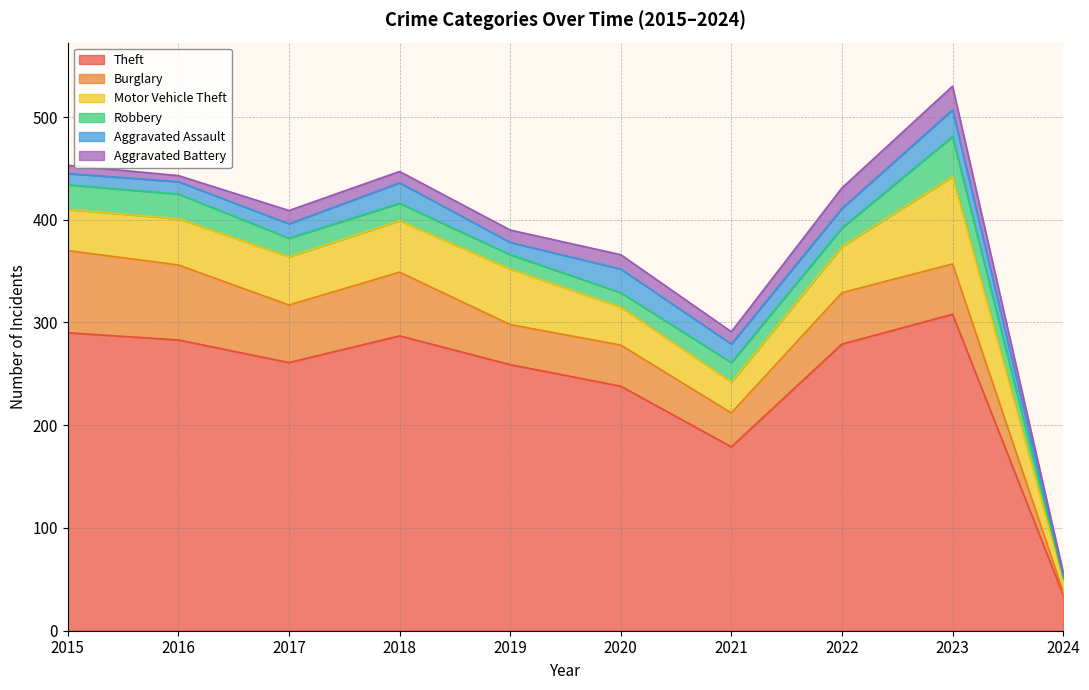

Which series ends up on top after the final intersection of Aggravated Assault and Robbery?

Aggravated Assault